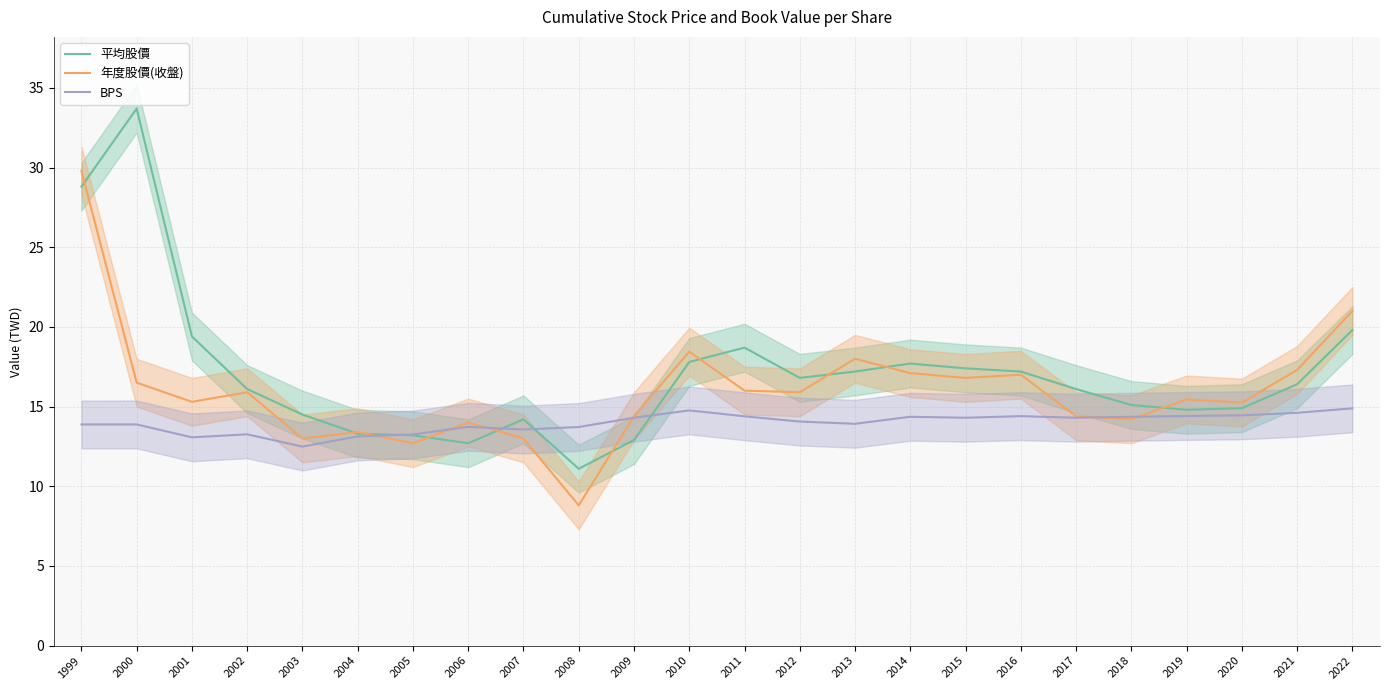

What is the difference between the second highest and minimum values in the 平均股價 series?

17.7